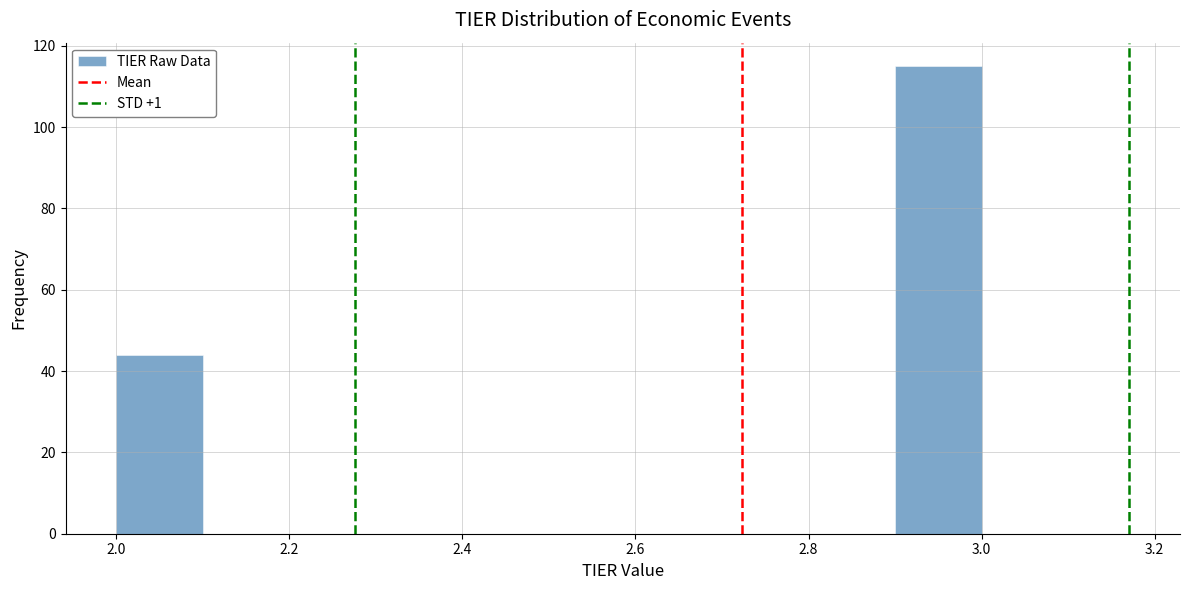

Over which range of the x-axis is the bar tallest?

2.9 to 3.0